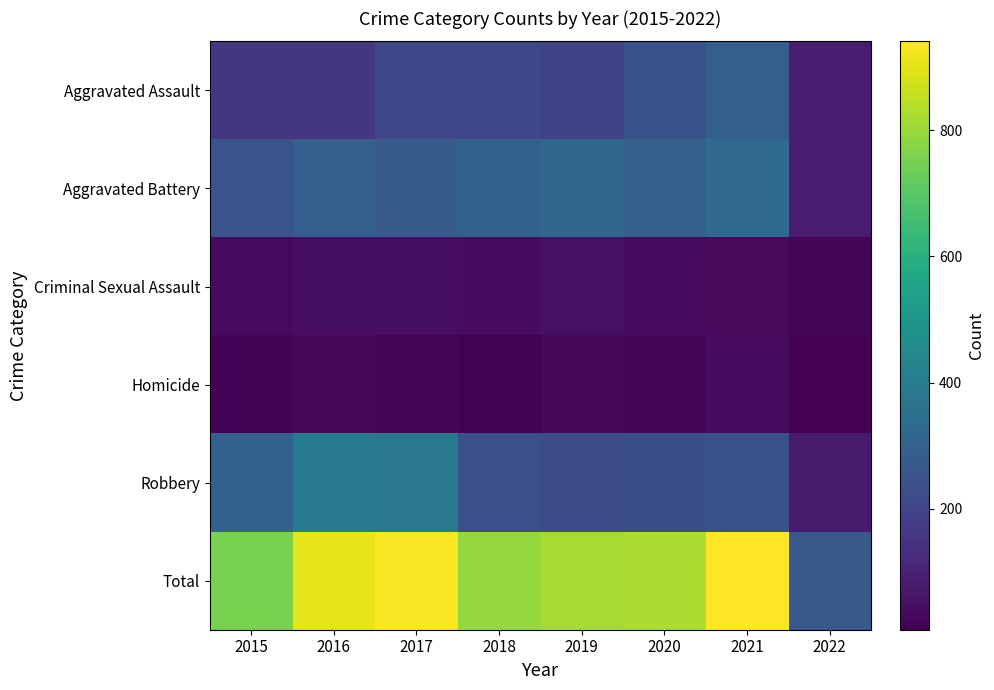

Count the number of categories in the chart.

8